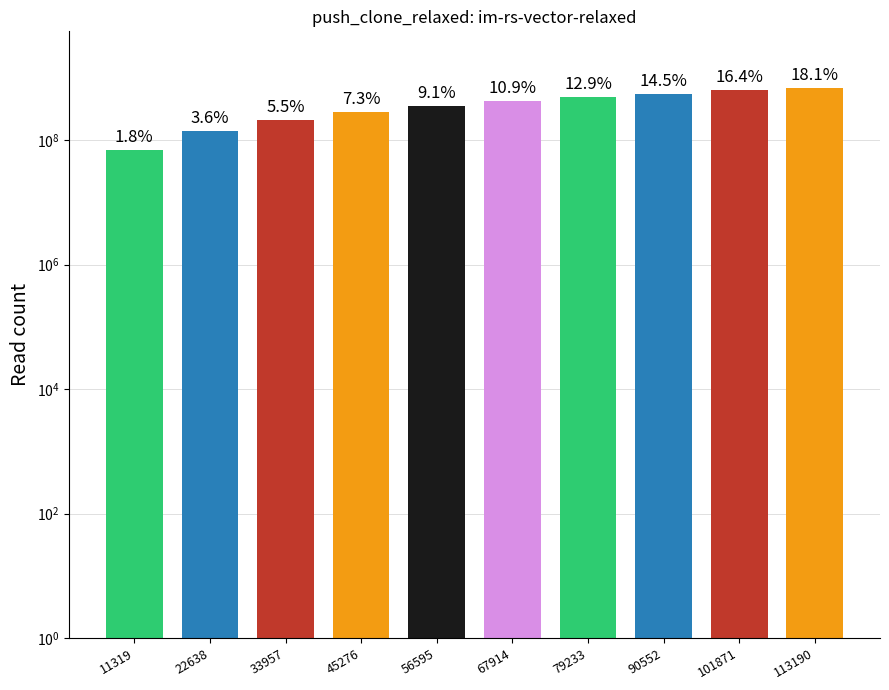

Reading left to right, extract all data points from this chart.

11319=70717526	22638=140990526	33957=212874167	45276=283267097	56595=353999700	67914=426549371	79233=501016832	90552=564375314	101871=637318662	113190=704789431